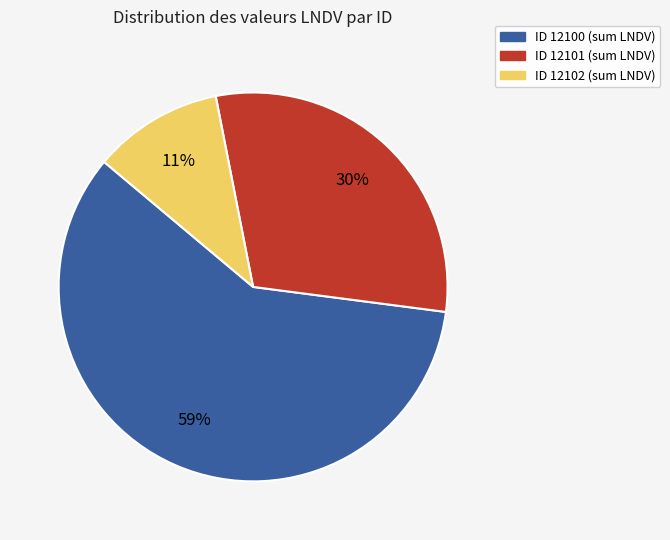

True or false: ID 12102 (sum LNDV) accounts for 11% of the total.

True